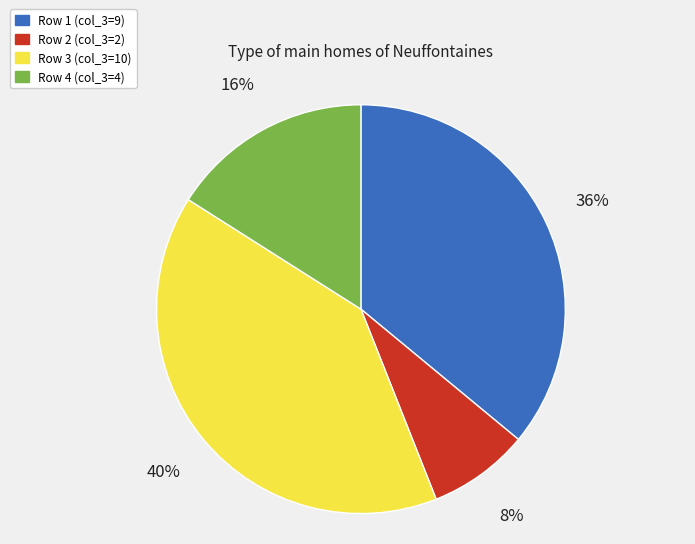

Is it true that Row 1 (col_3=9) is 30% of the pie?

False